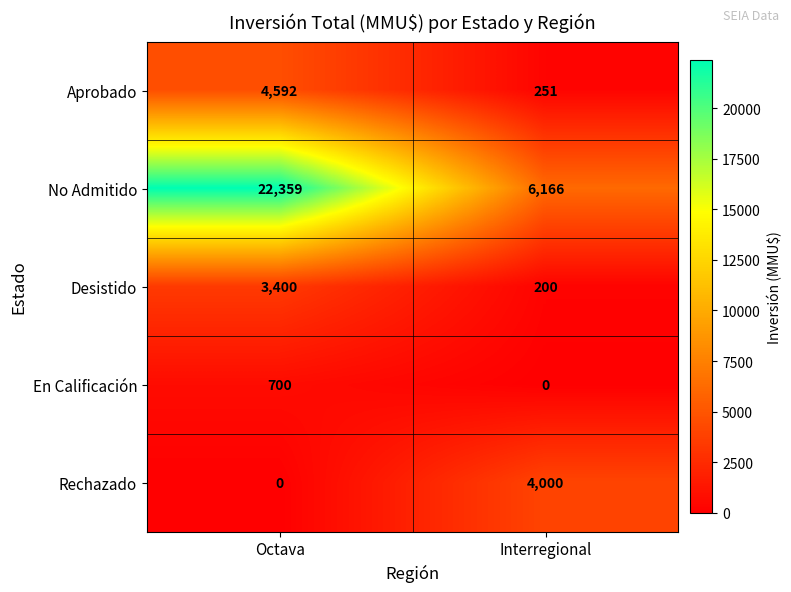

The Rechazado series shows 2045 at Interregional. True or false?

False